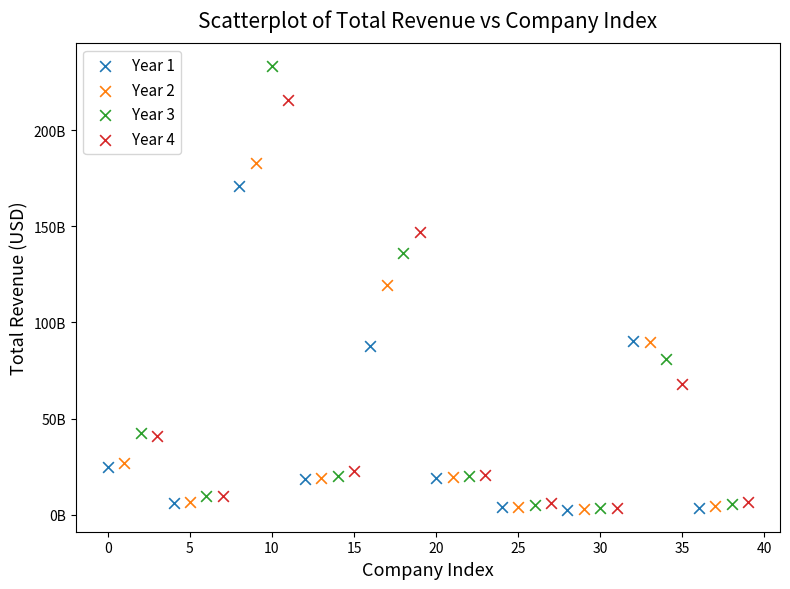

Which series reaches the maximum Y coordinate?

Year 3